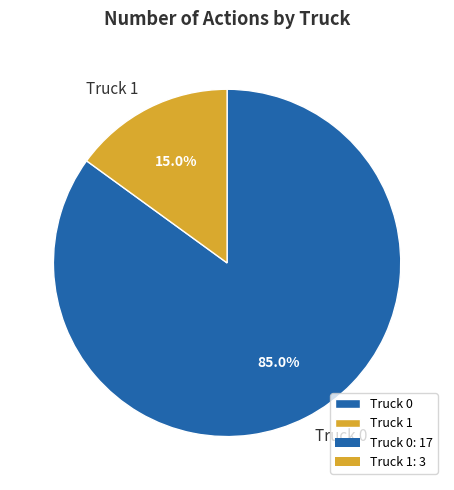

Rank the categories by value from highest to lowest.

Truck 0, Truck 1